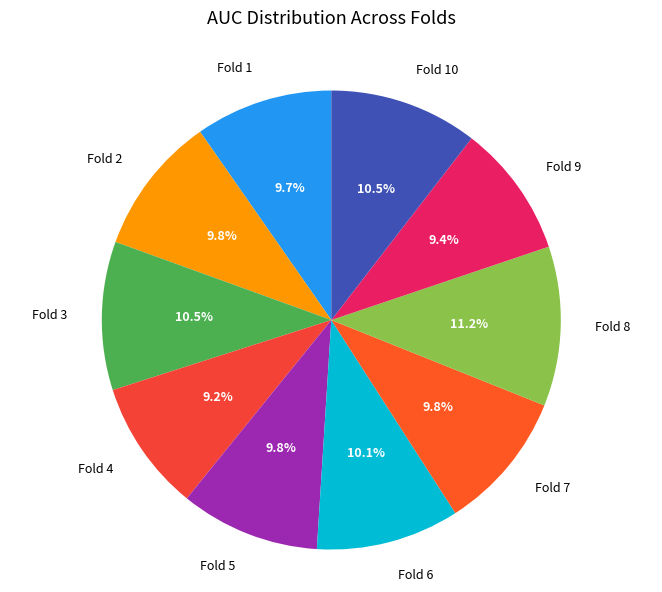

How many slices are in this pie chart?

10